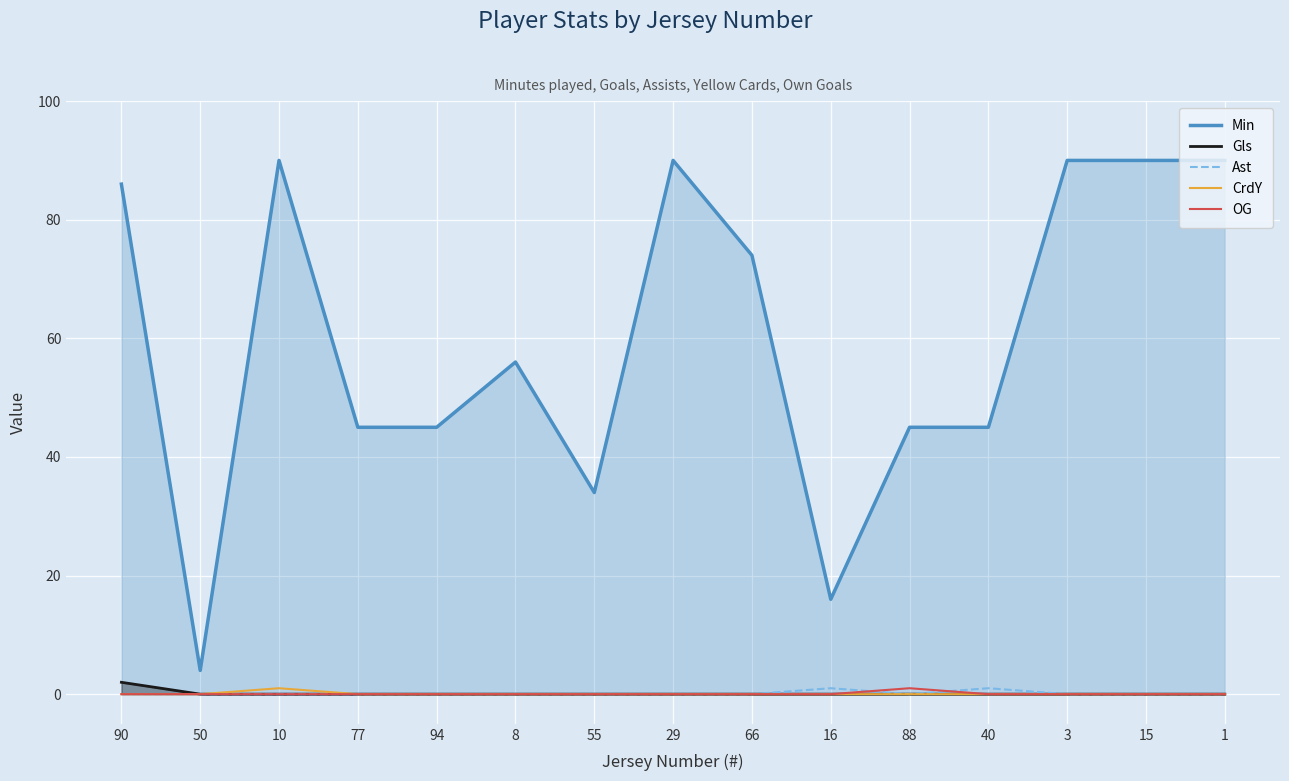

True or false: Gls has more than 0 interior local peaks.

False